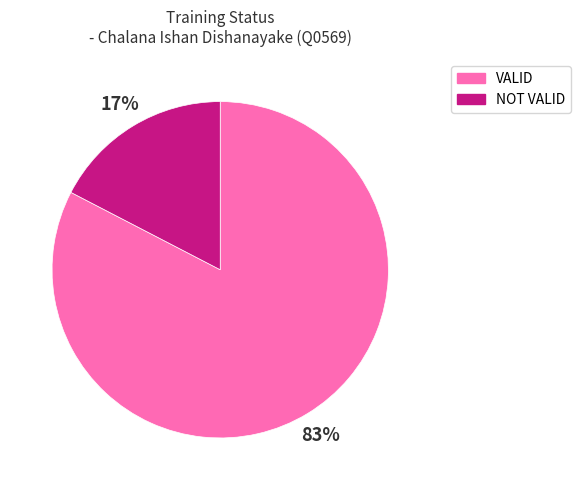

Is VALID the majority of the pie?

Yes